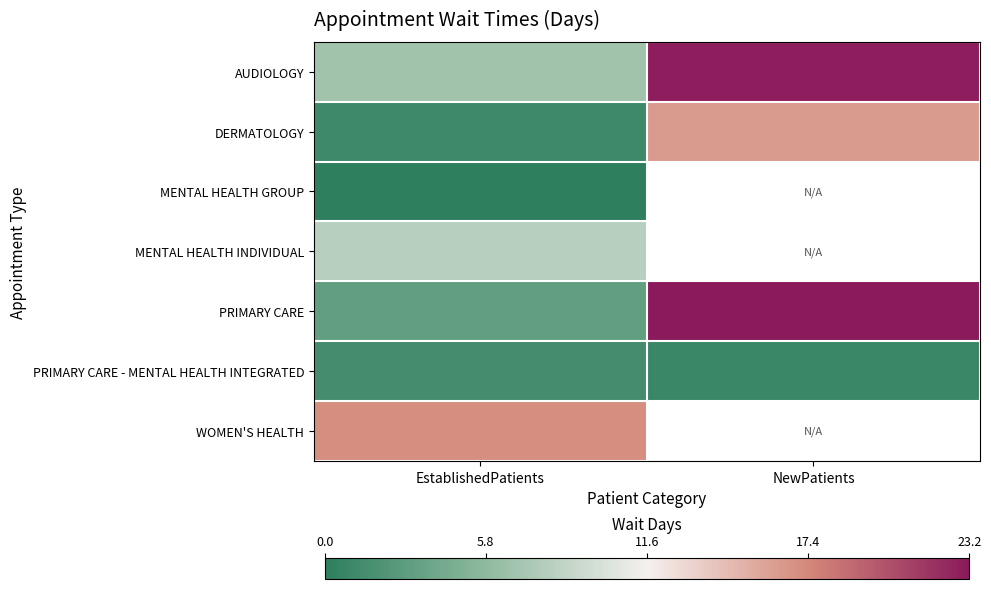

Read the PRIMARY CARE value at NewPatients.

23.2